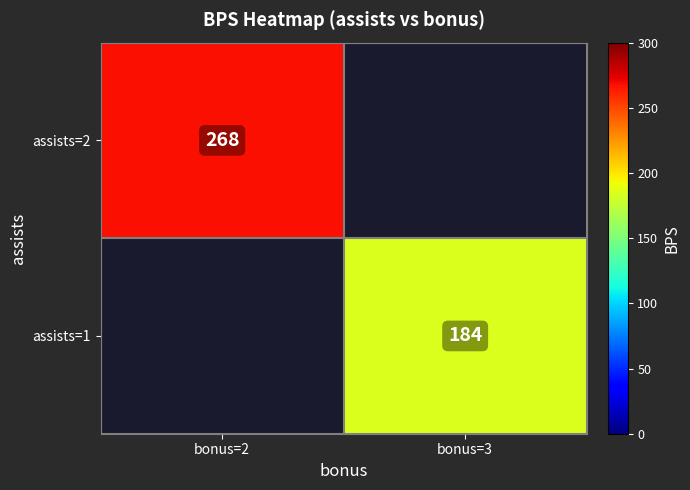

True or false: assists=1 has a value of 184 at bonus=3.

True